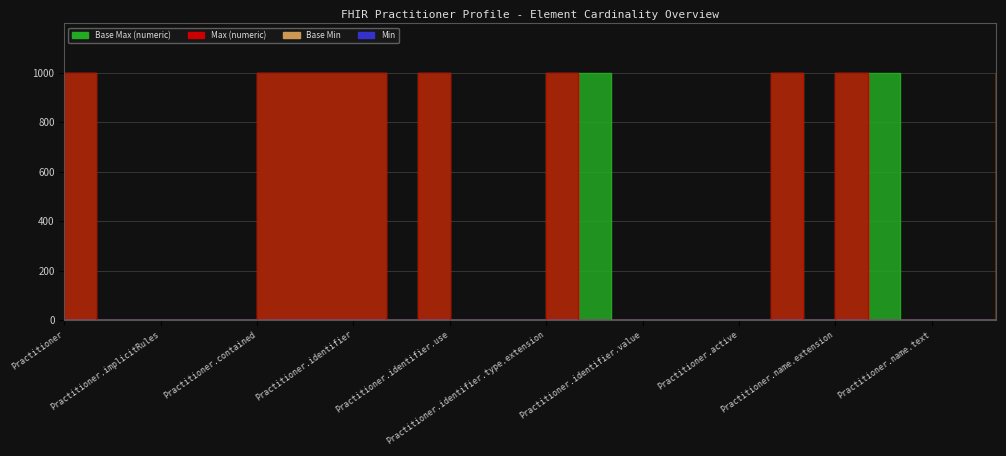

True or false: Max (numeric) has more than 0 interior local peaks.

True